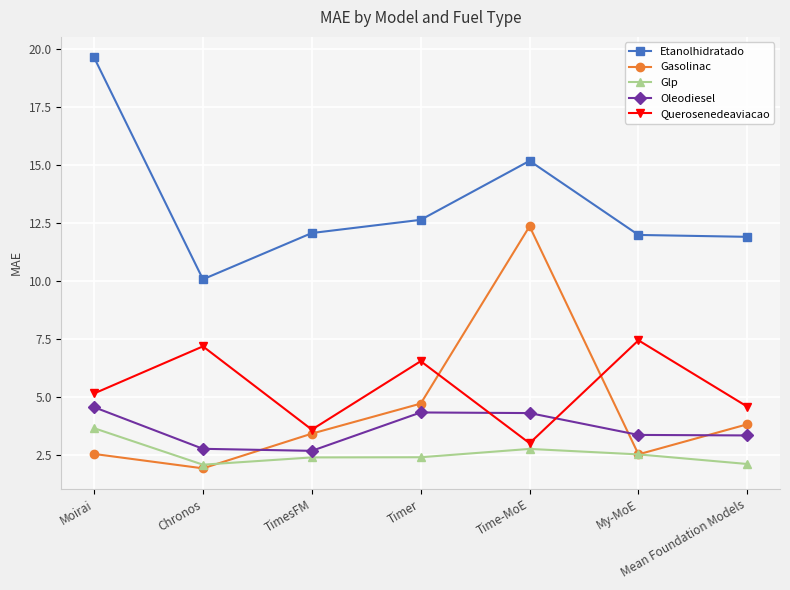

What is the sum of the Gasolinac values at TimesFM and Chronos?

5.3